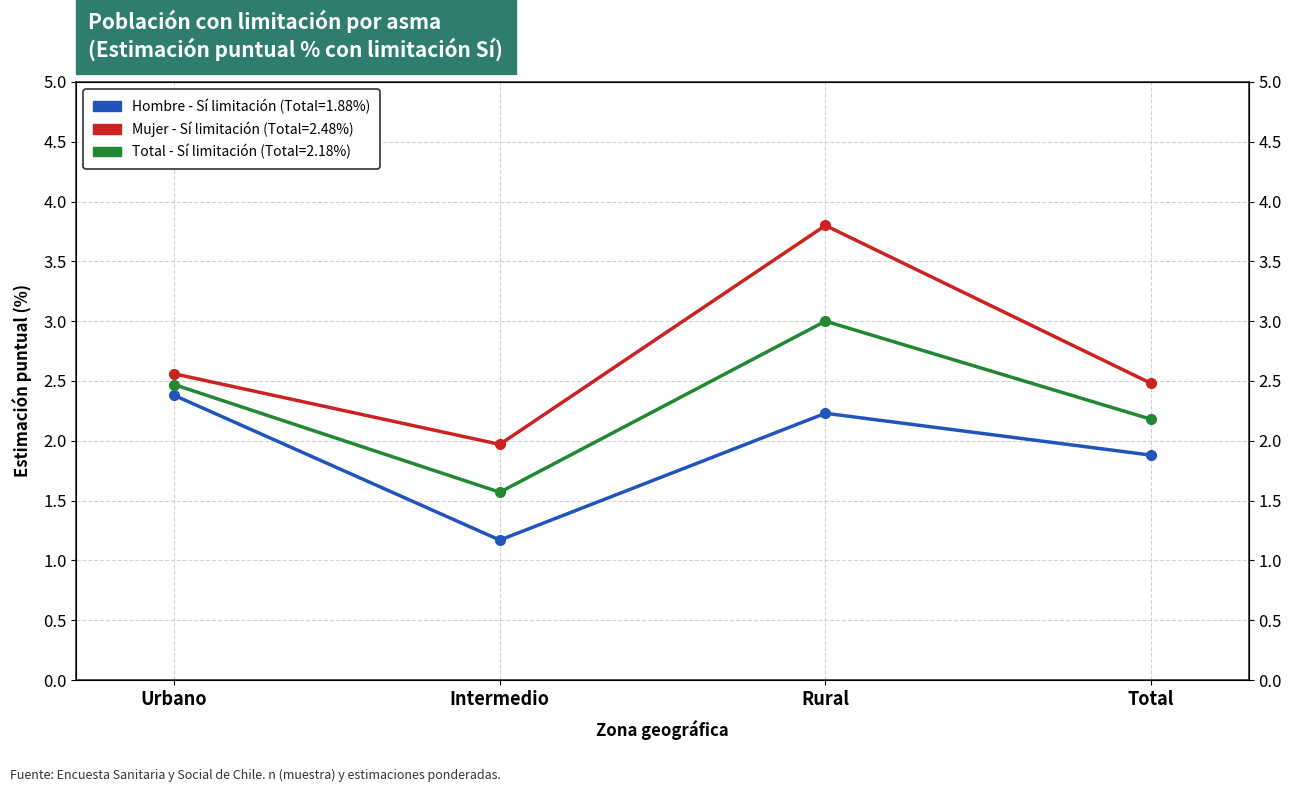

Which series has the largest total across all categories?

Mujer Si%